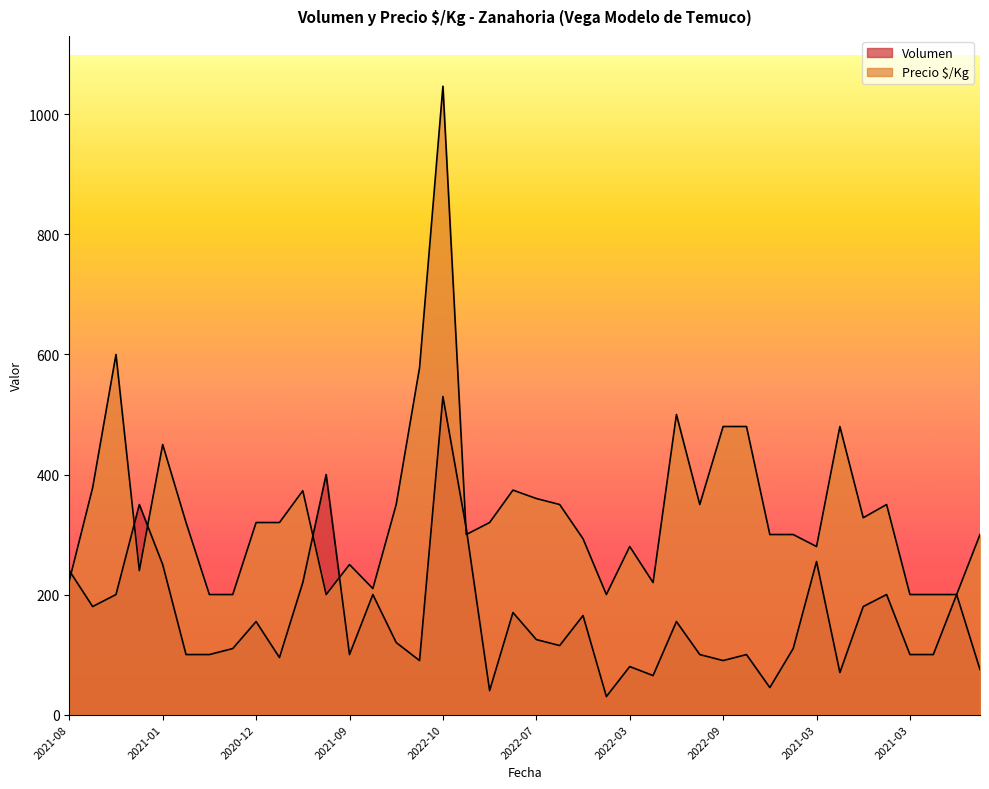

How many values in the Volumen series exceed 120?

19